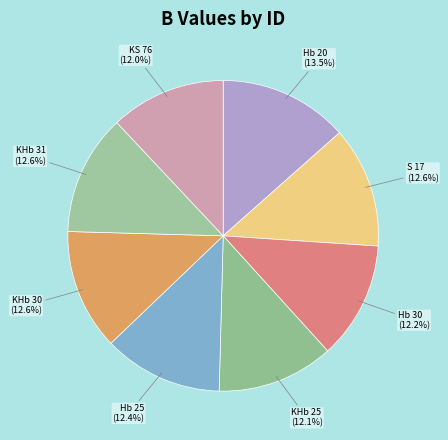

How many segments does this pie chart have?

8